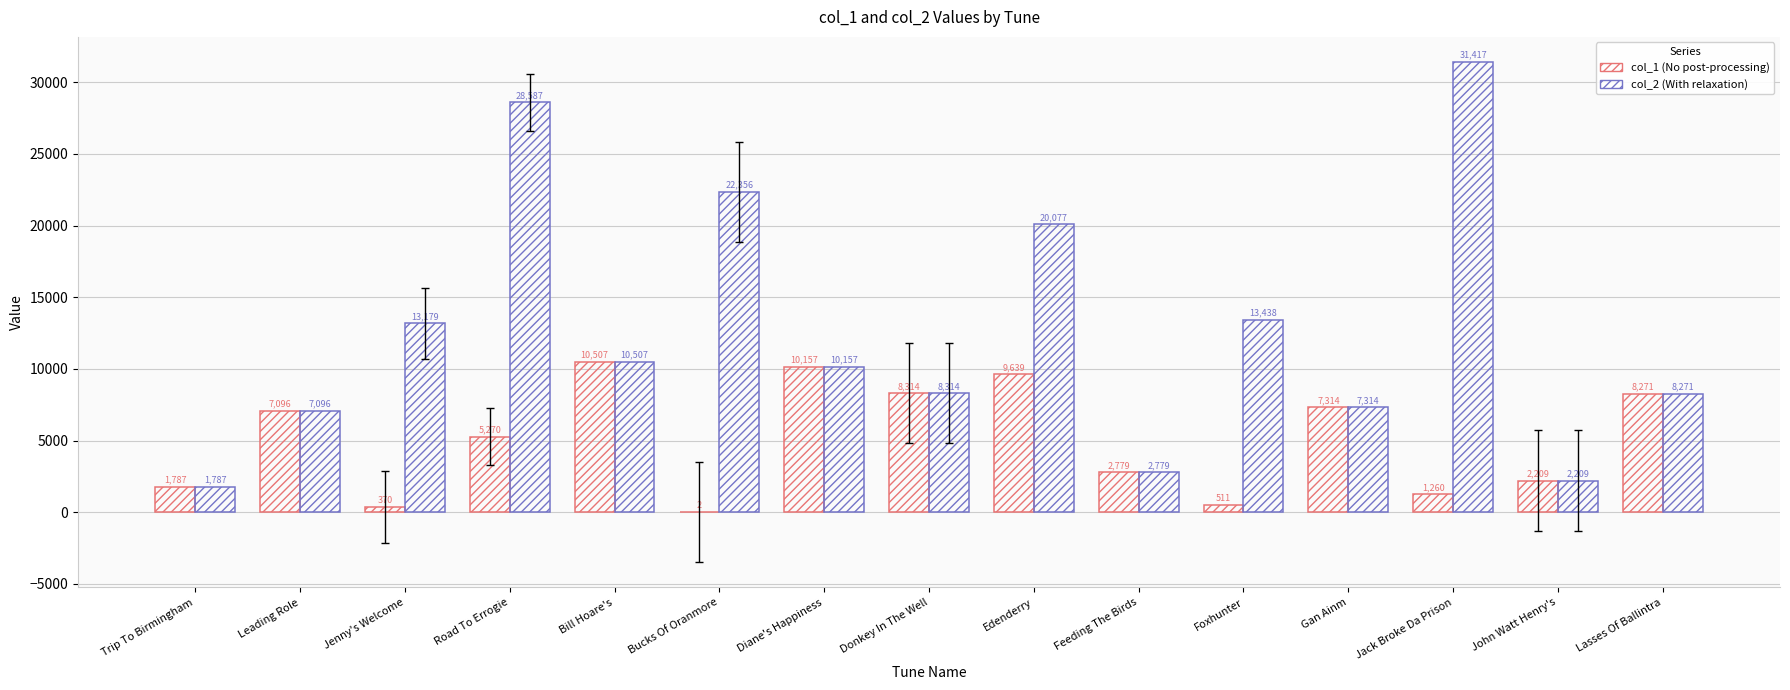

What is the minimum value shown in the chart?

2